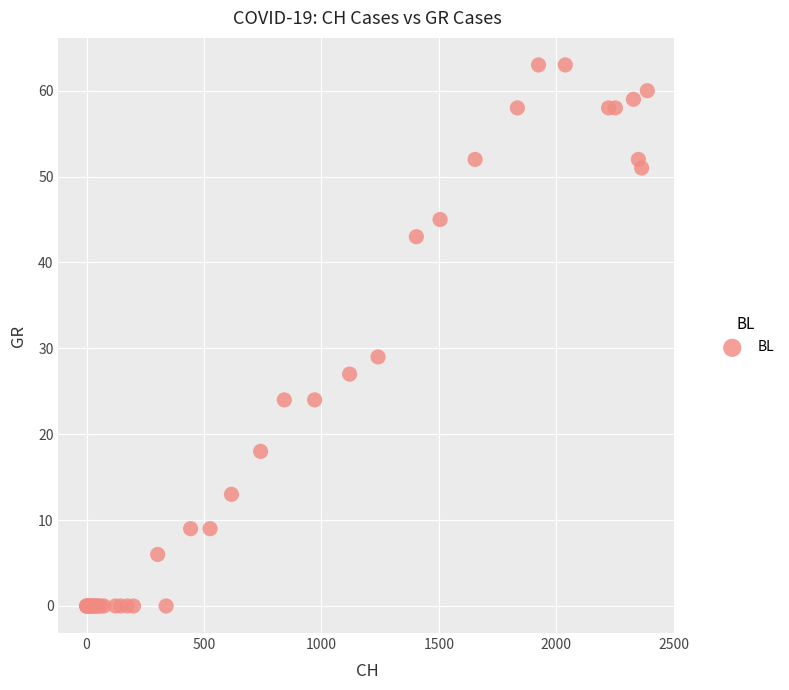

What Y value in the scatter plot is closest to 31?

29